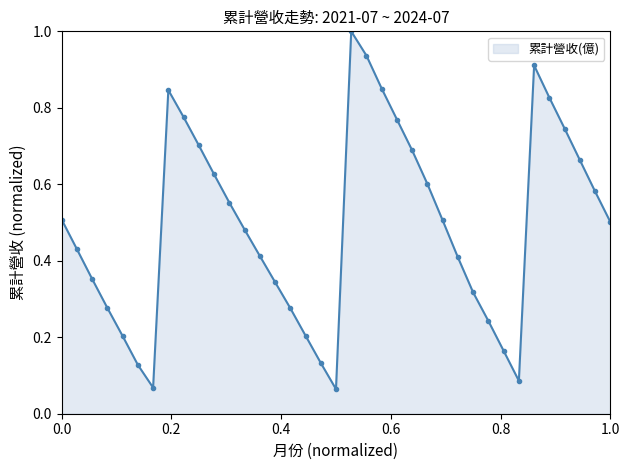

What is the greatest value displayed?

1.0